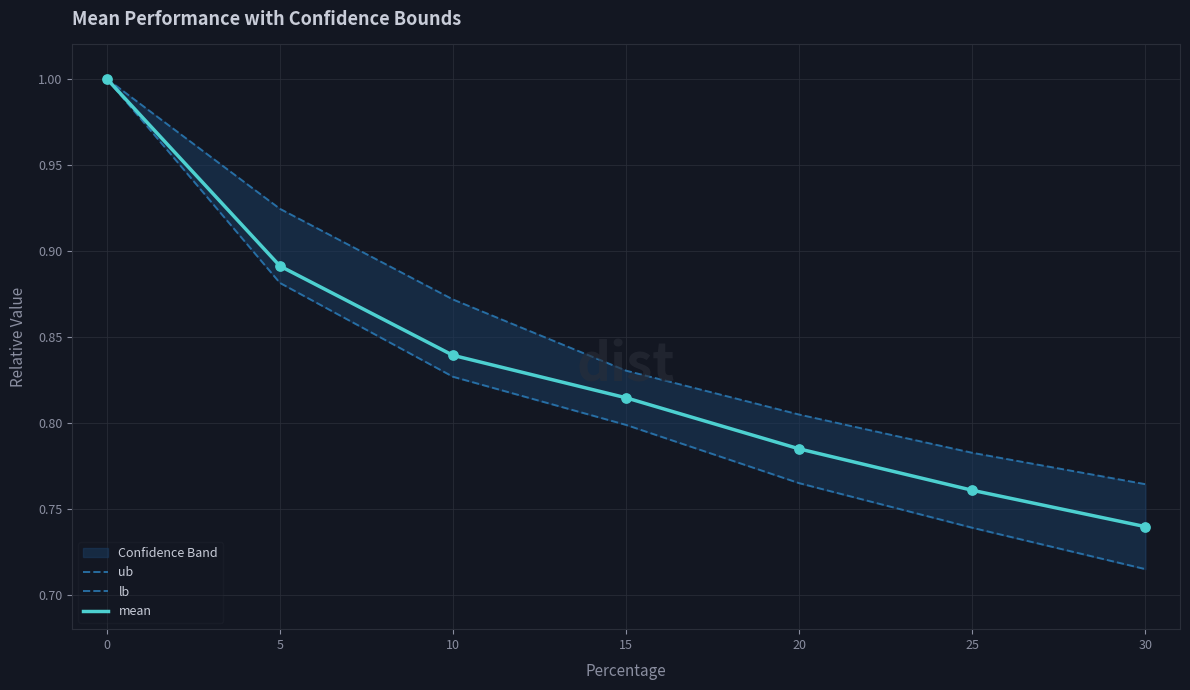

What is the total value across all series at 10?

2.5